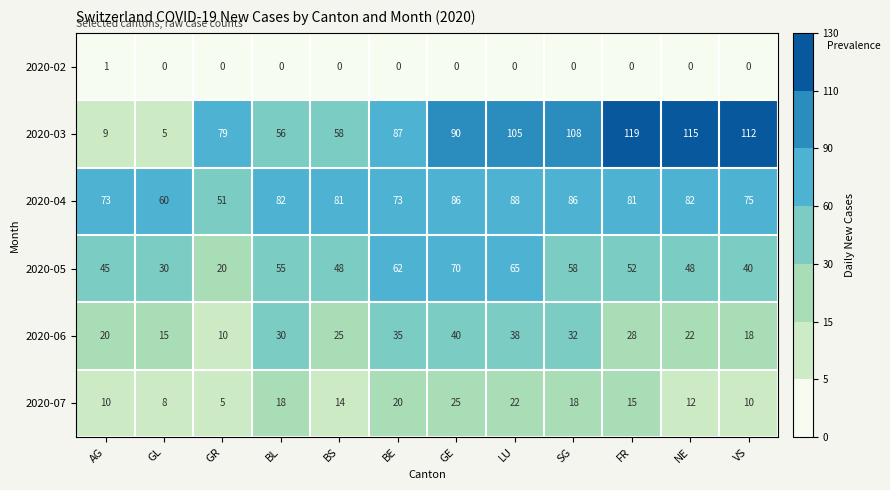

What is the difference between the highest and lowest values at GE?

90